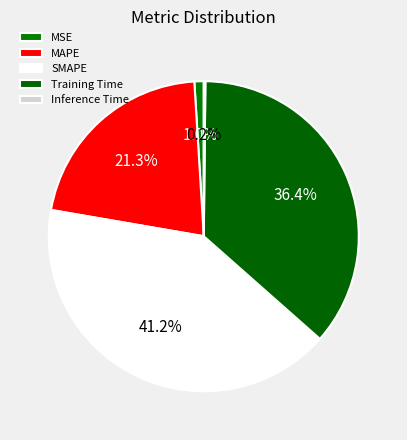

Does Training Time represent more than half of the total?

No